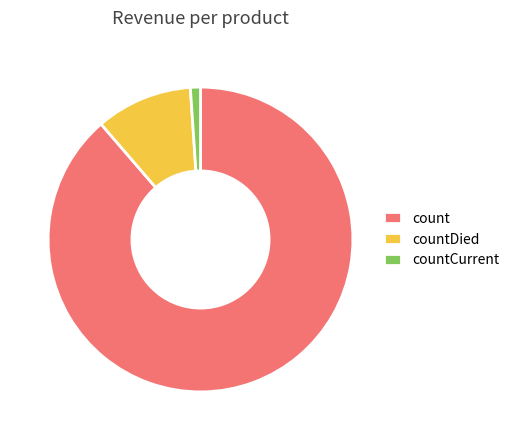

Between count and countCurrent, which is larger?

count